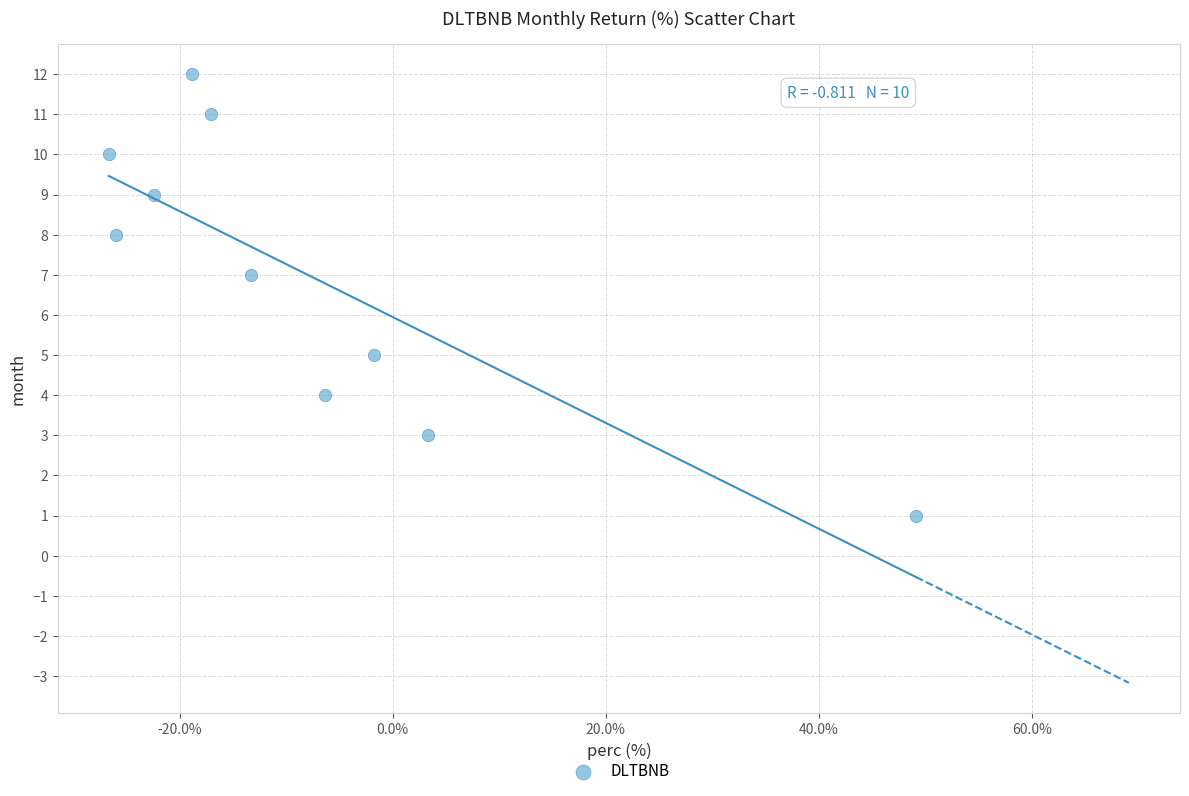

What is the average Y value?

7